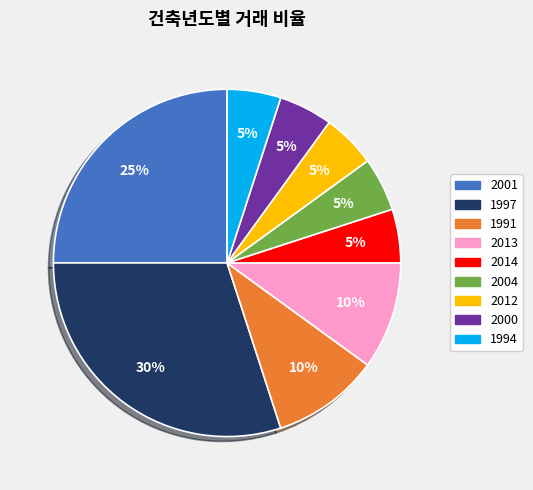

How many segments does this pie chart have?

9